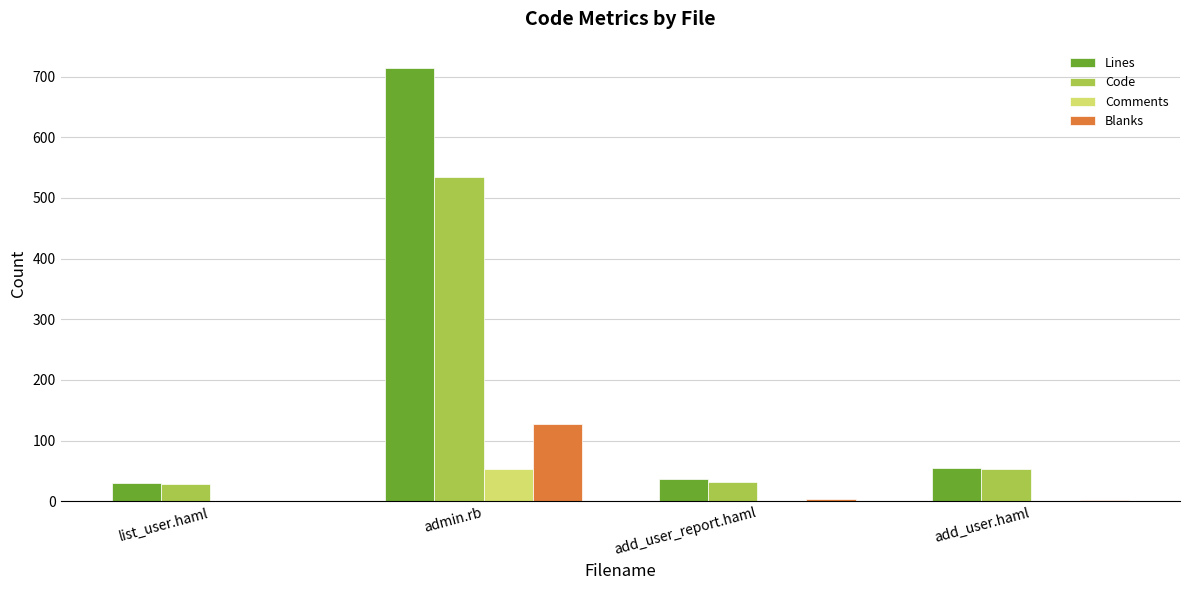

What is the sum of the Lines values at add_user.haml and list_user.haml?

85